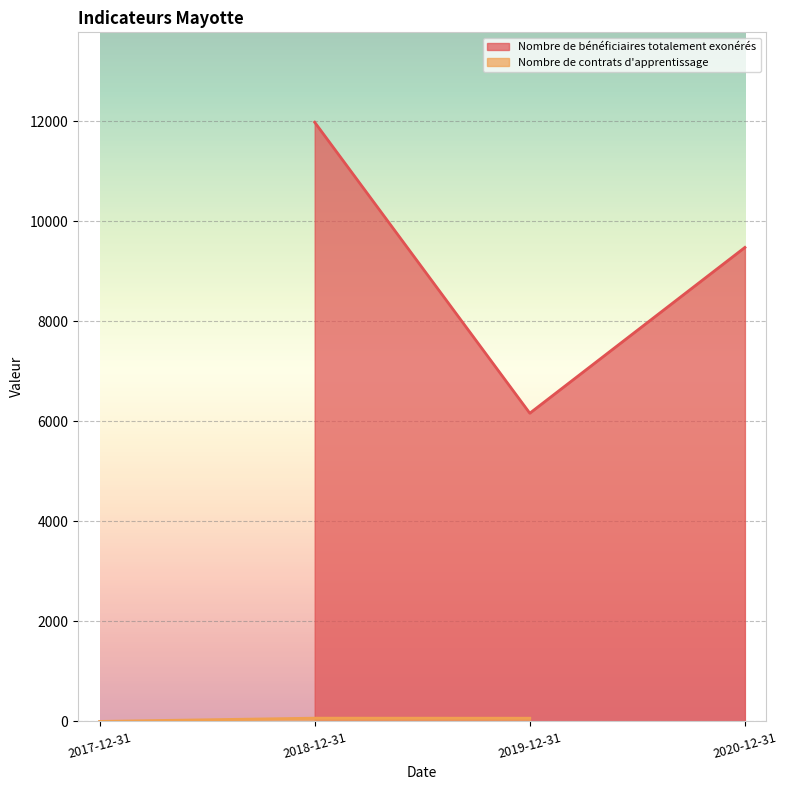

At which label is Nombre de bénéficiaires totalement exonérés closest to 9069?

2020-12-31